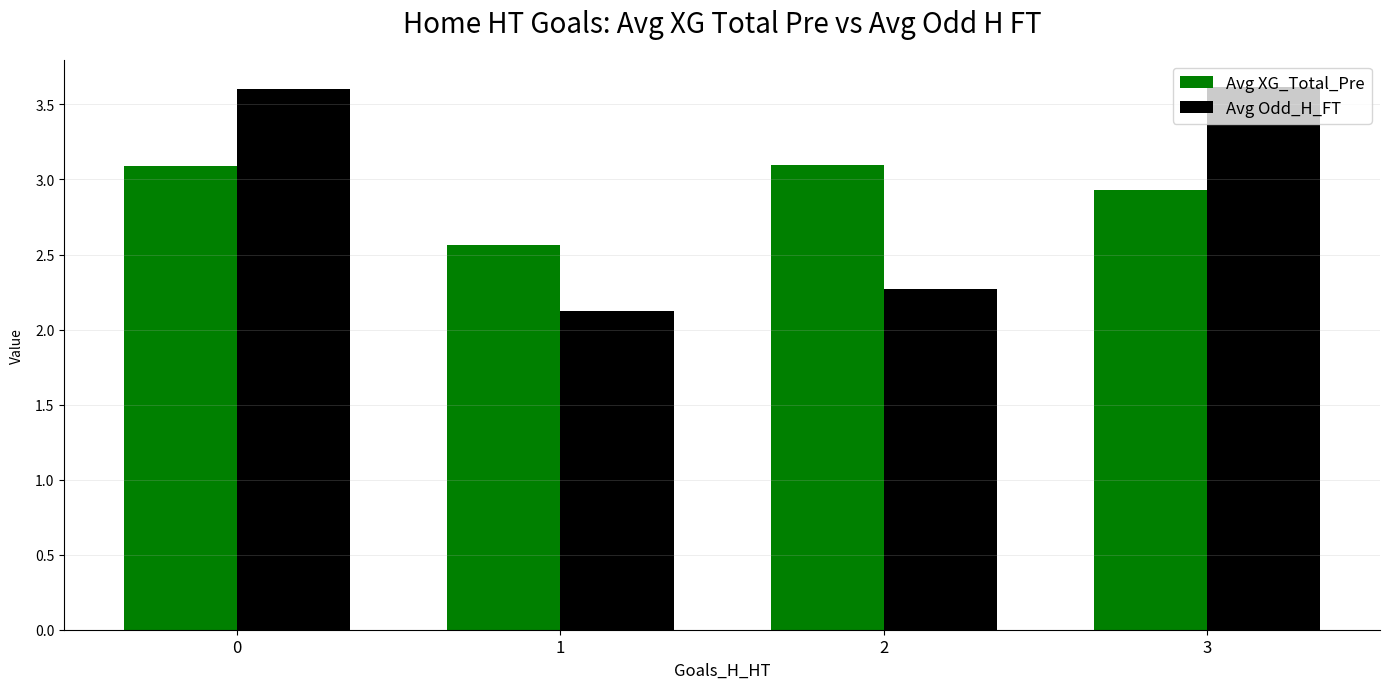

What is the spread (max minus min) of values at 1?

0.4